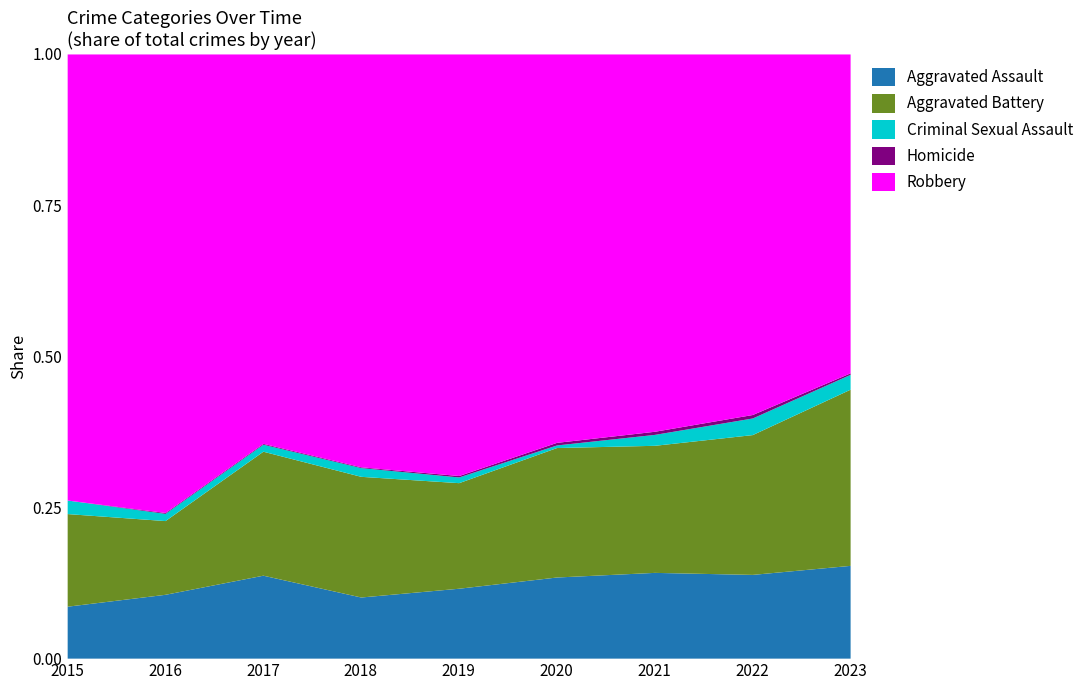

Is the value of Criminal Sexual Assault at 2022 greater than the value of Aggravated Battery at 2017?

No